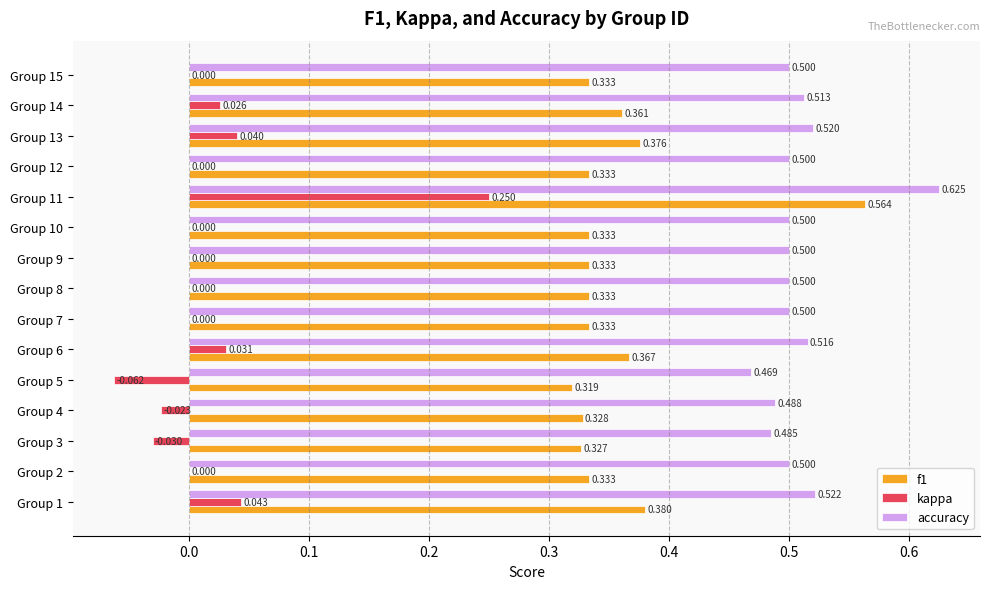

Between Group 3 and Group 8, which series saw the biggest shift?

kappa